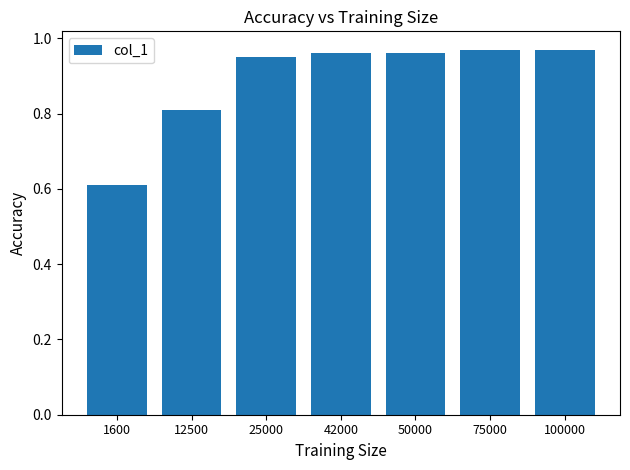

At which category does the chart reach its minimum across all series?

1600